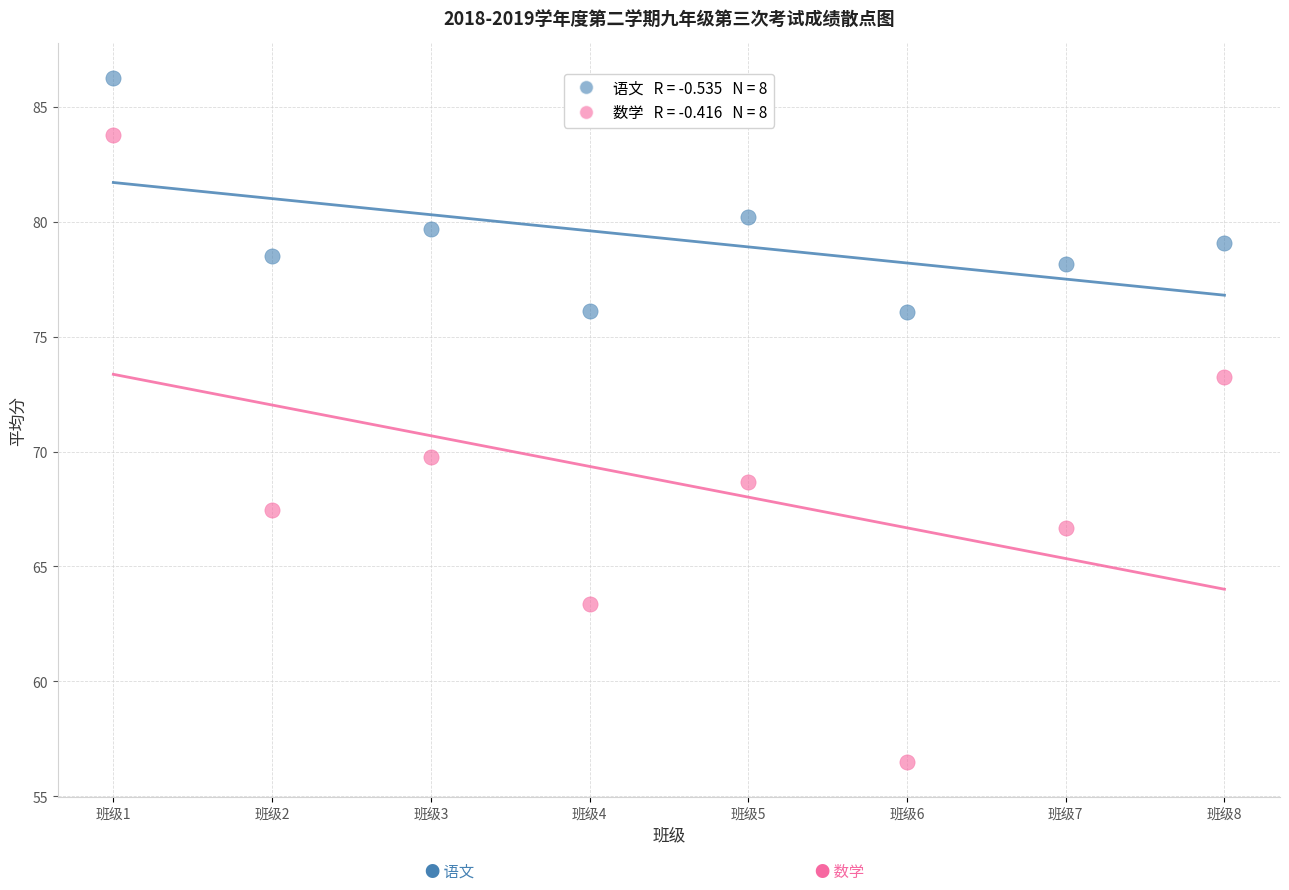

Across all series, what Y value is closest to 71?

69.8